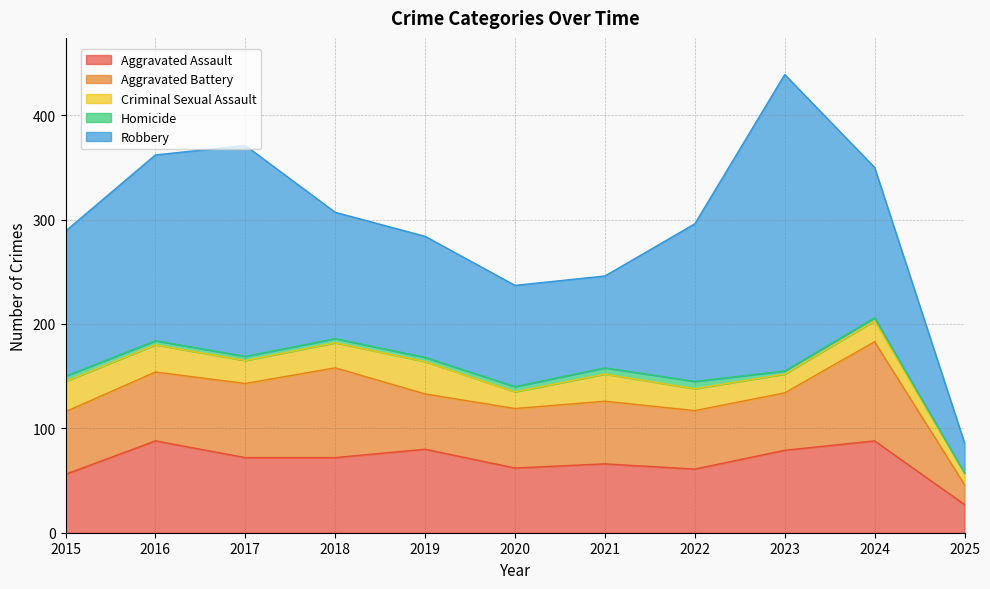

True or false: Criminal Sexual Assault and Aggravated Battery cross at least once.

False